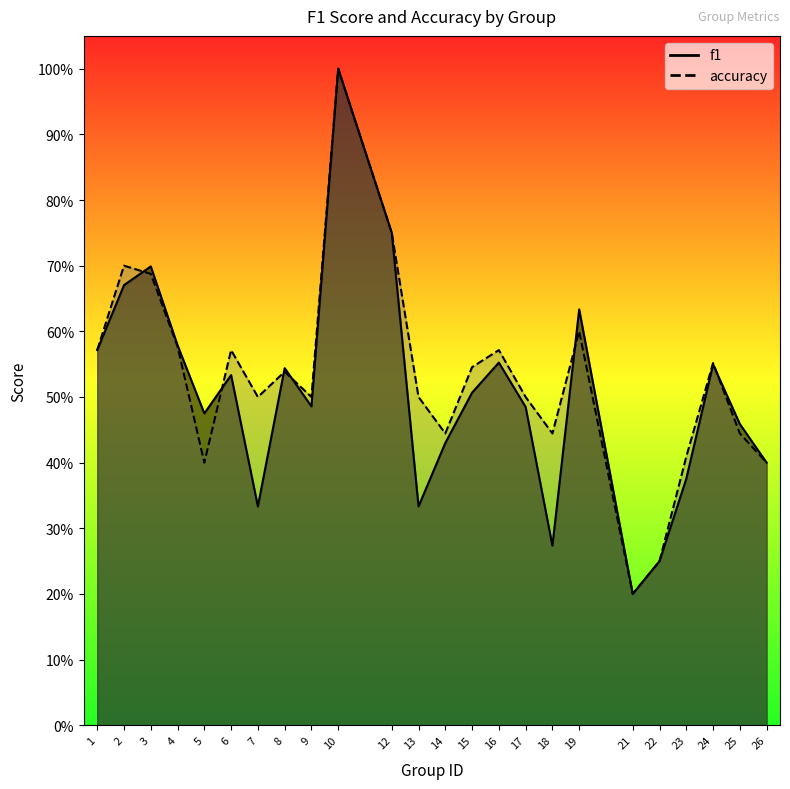

How many interior local peaks does the f1 series have?

7